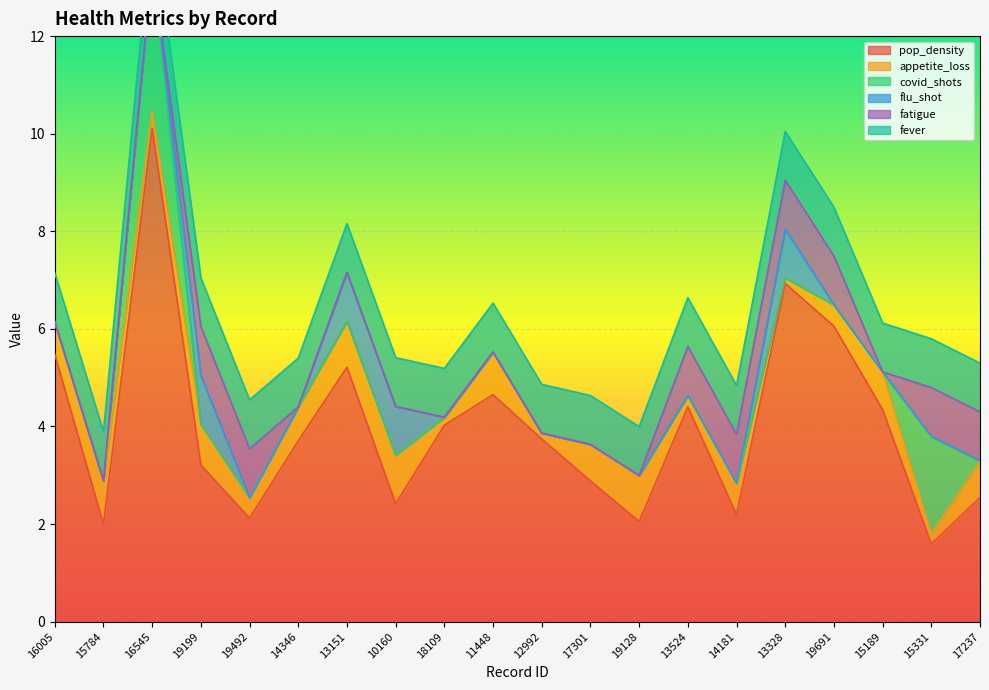

True or false: fever and pop_density cross at least once.

False